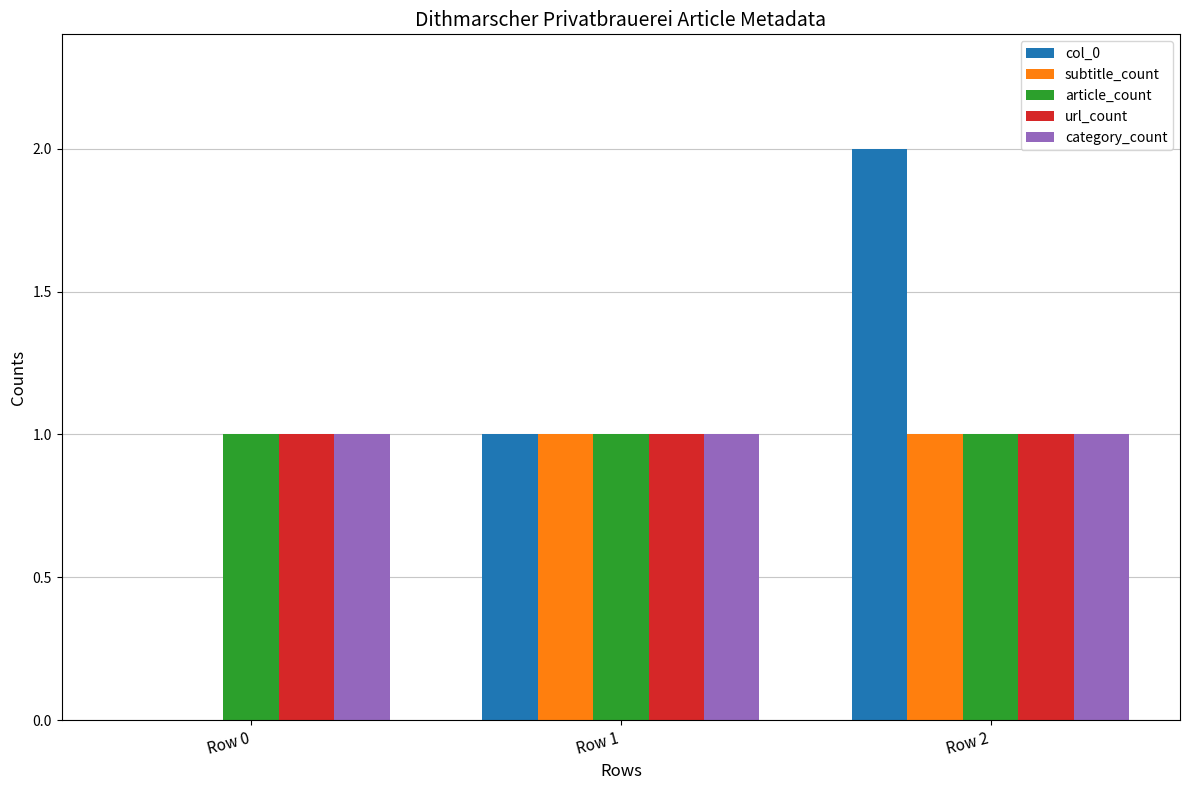

At which category is the sum across all series the highest?

Row 2